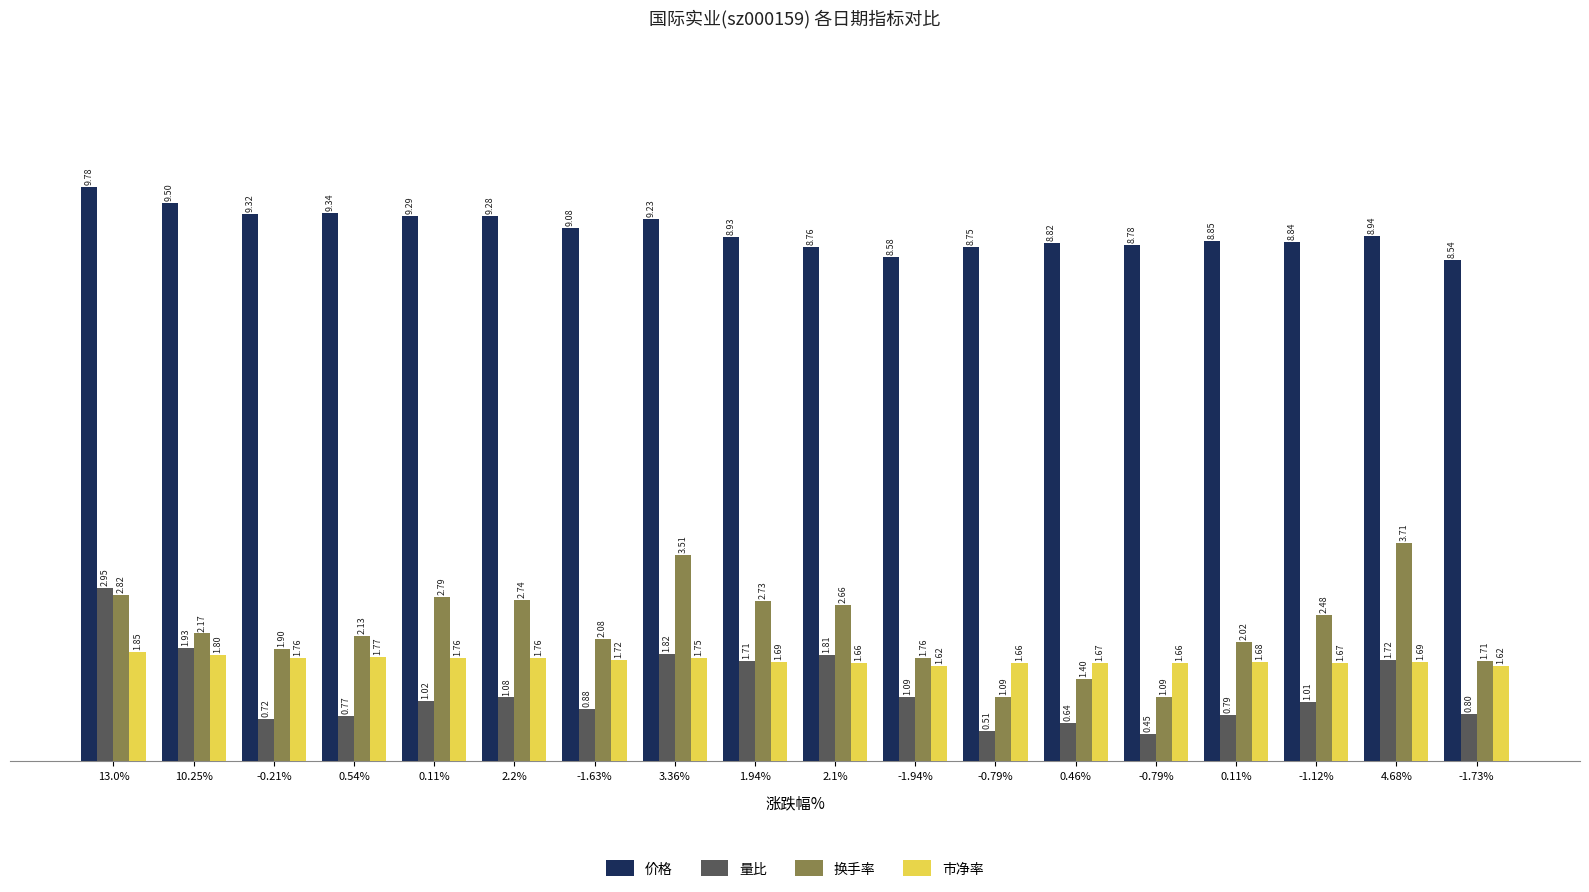

At which category is the sum across all series the highest?

13.0%